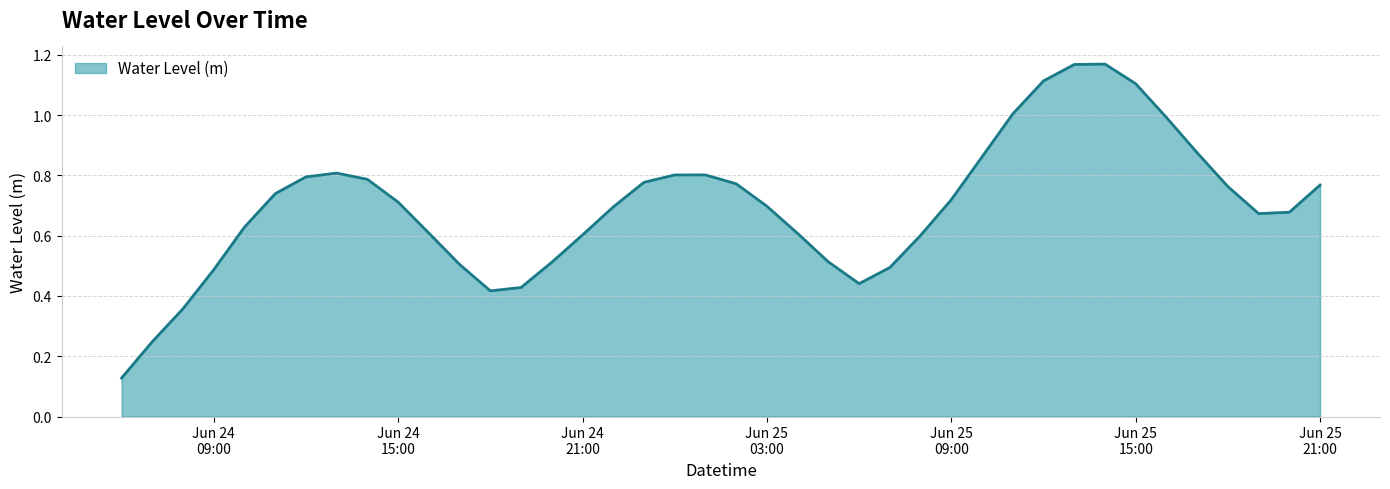

Does the chart have visible grid lines?

Yes